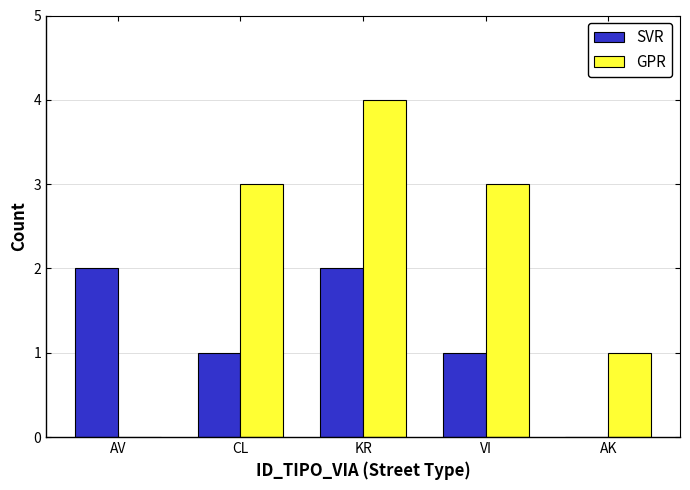

True or false: SVR has a value of 1 at AK.

False